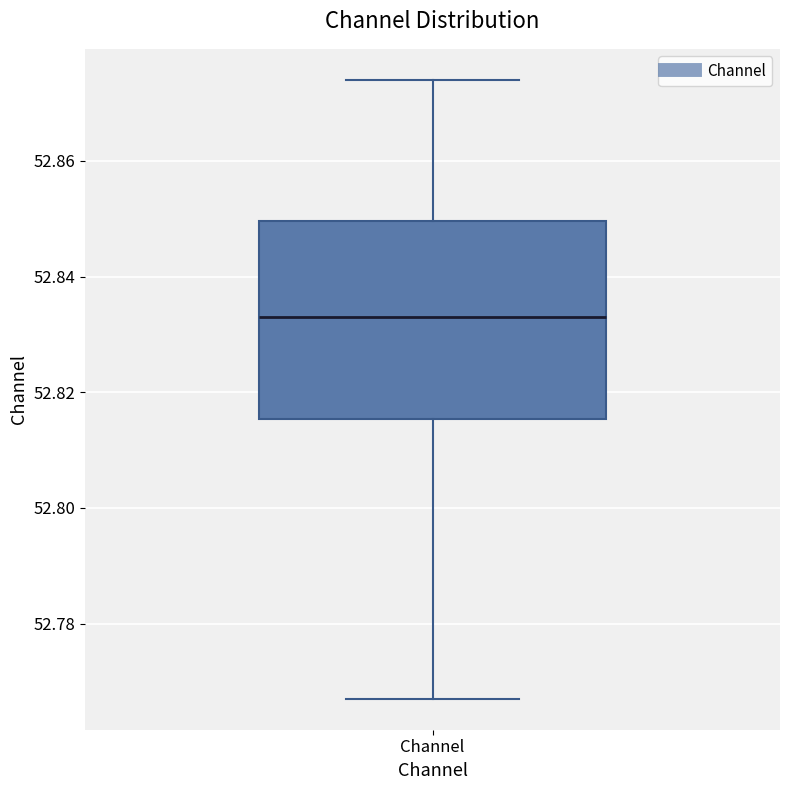

Transcribe this box plot: give where the median line is, the range the box spans, and where the two whiskers end, as read against the y-axis. The values are not printed on the chart, so give them approximately, as read against the axis.

median 52.834, box 52.816 to 52.850, whiskers 52.768 to 52.874